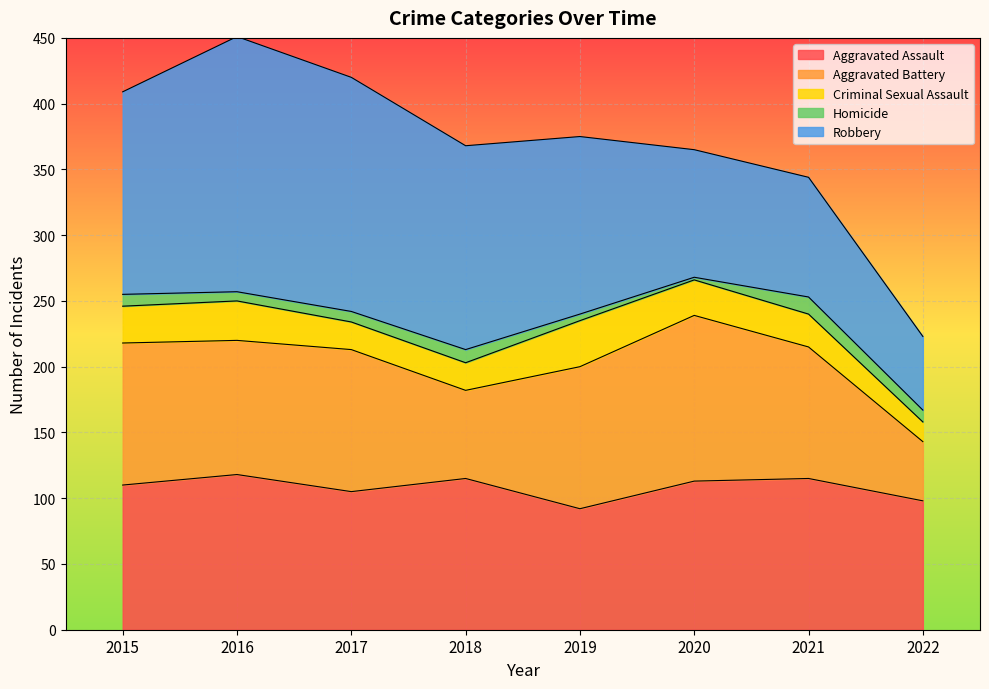

What is the highest value of the Aggravated Assault series?

118